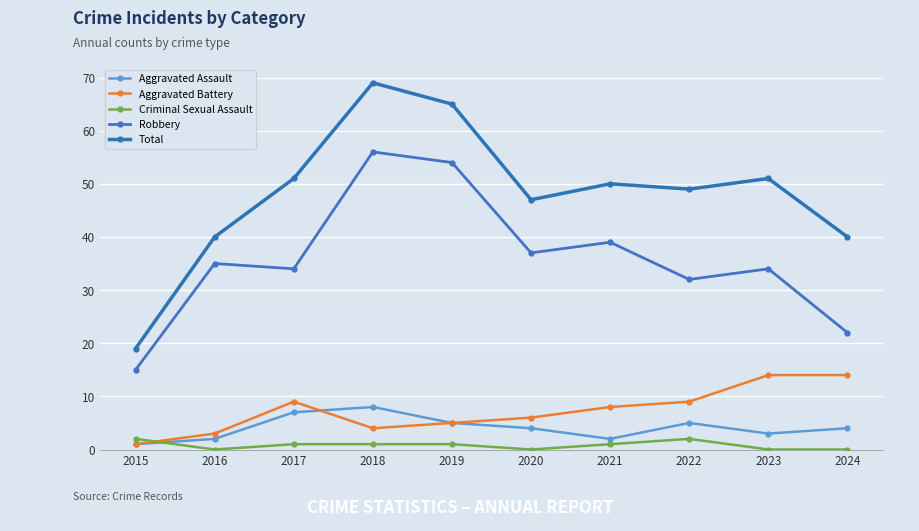

At 2023, list the series in order from smallest to largest.

Criminal Sexual Assault, Aggravated Assault, Aggravated Battery, Robbery, Total